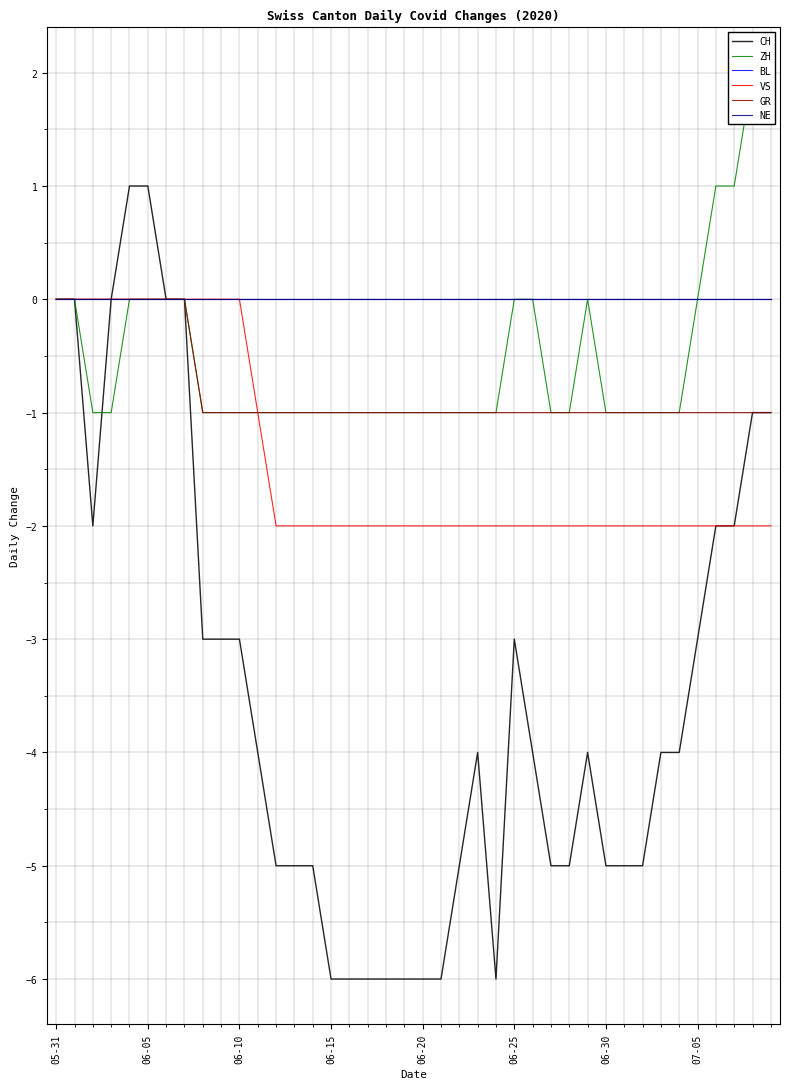

What is the difference between the highest and lowest values at 38?

4